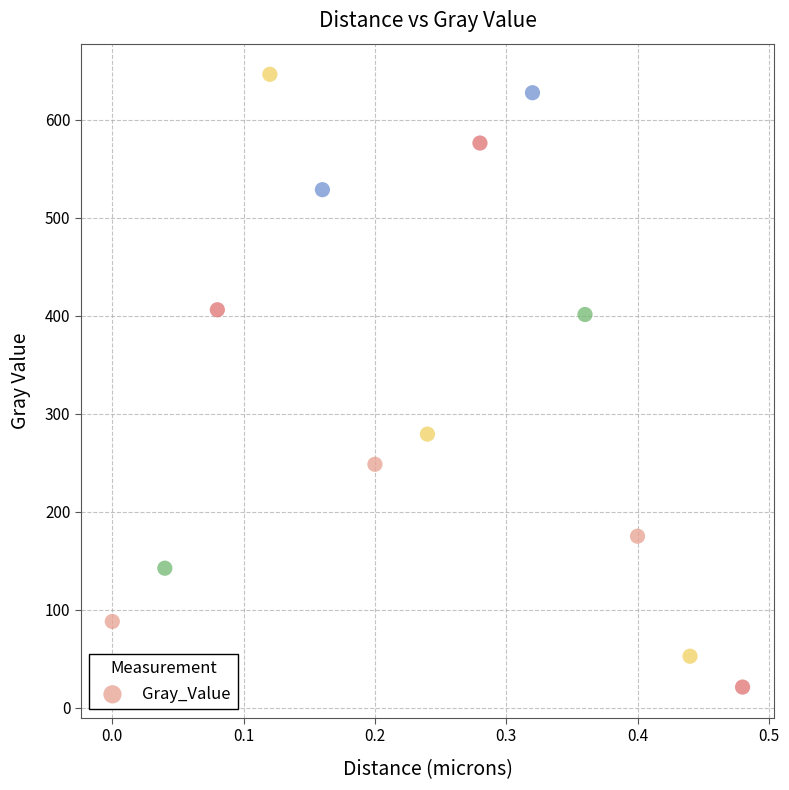

What is the range of Y values (max minus min)?

625.5